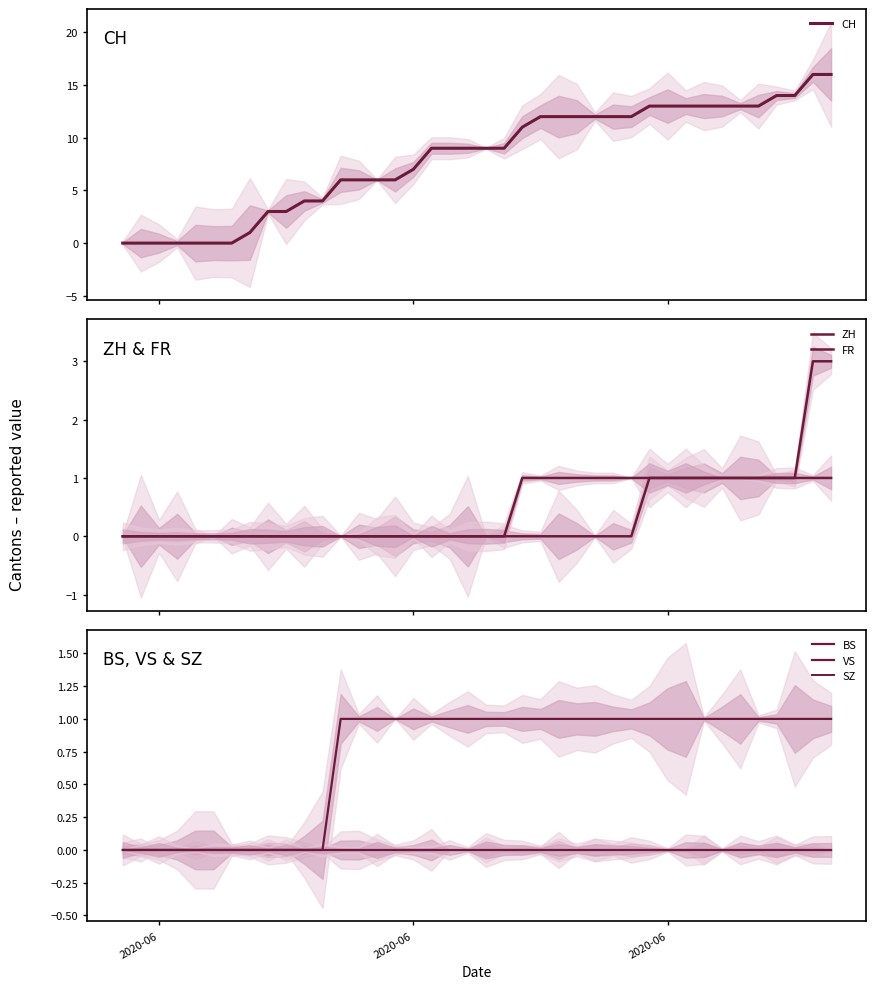

Is the value of VS at 20 greater than the value of BS at 33?

Yes